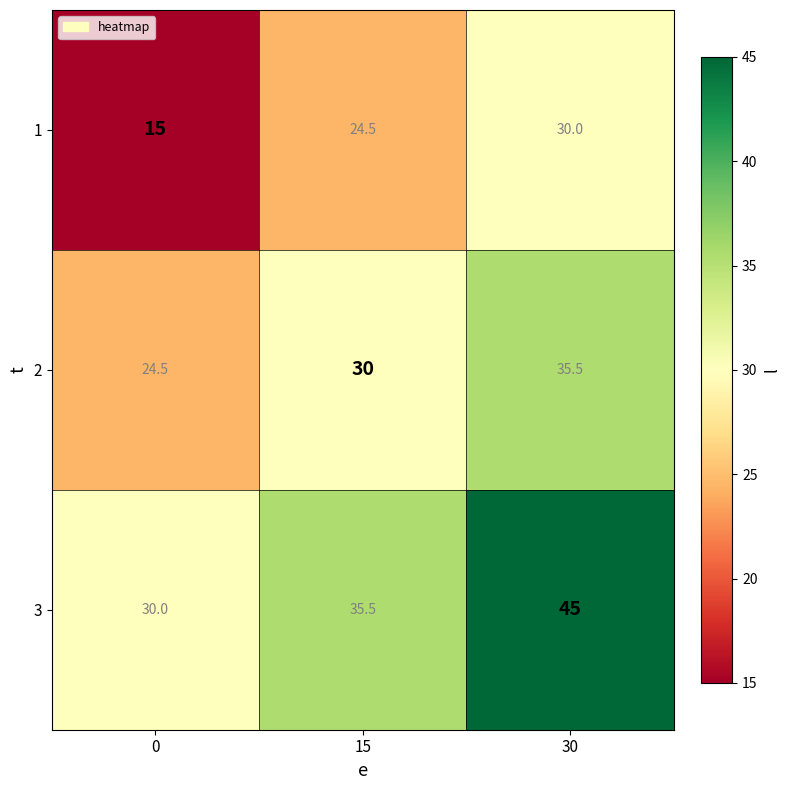

Reading right to left, list all the values displayed in this chart.

1: 30=30.0	15=24.5	0=15.0
2: 30=35.5	15=30.0	0=24.5
3: 30=45.0	15=35.5	0=30.0